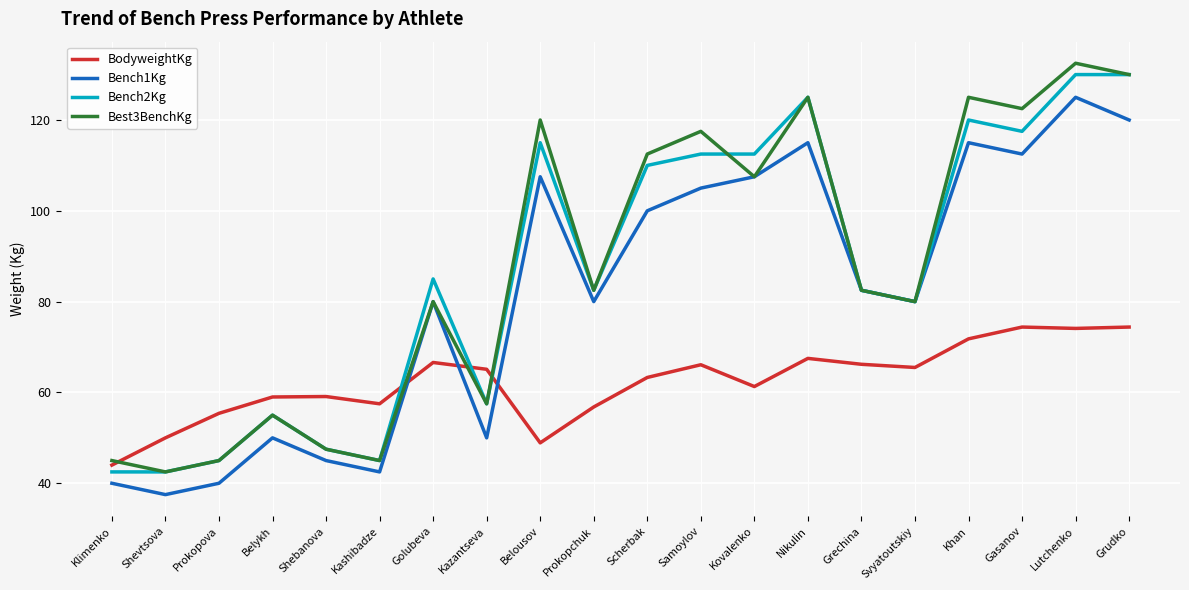

Which series has the largest total across all categories?

Best3BenchKg